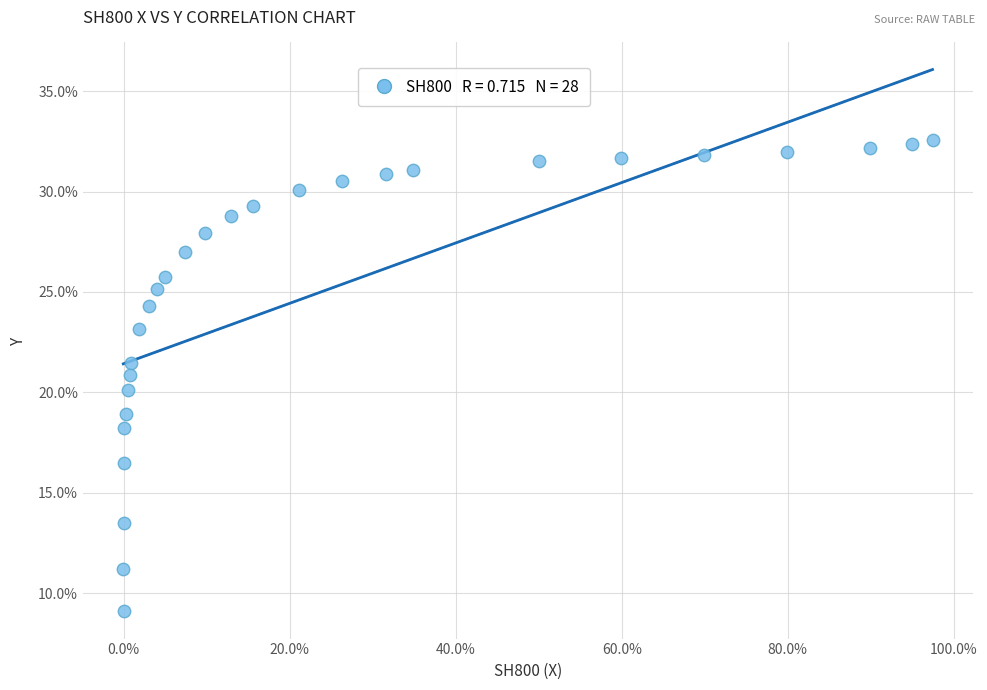

What is the range of X values (max minus min)?

1.0